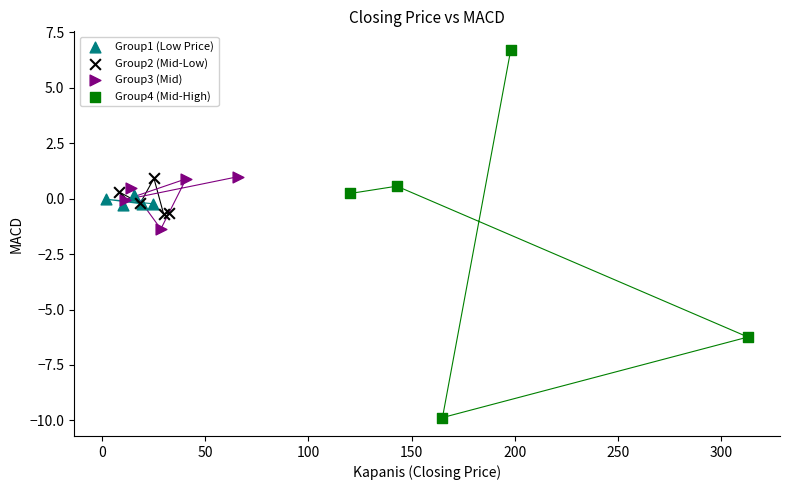

Which series reaches the minimum Y coordinate?

Group4 (Mid-High)